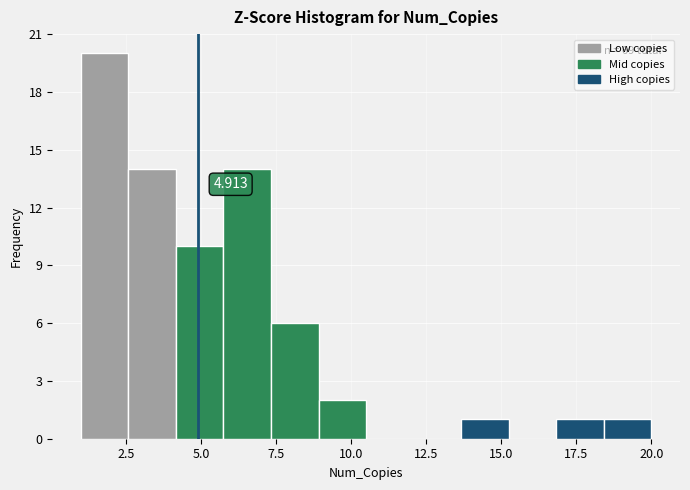

Read against the x-axis, roughly where is the centre of the tallest bar?

2.0